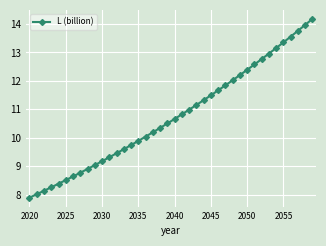

What is the average value?

10.7